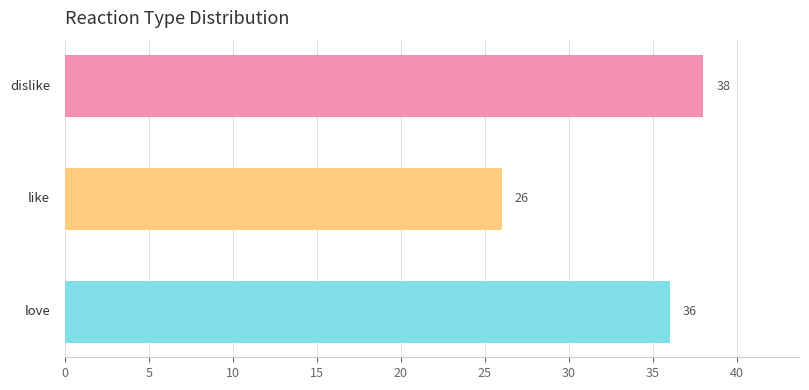

How many values are between 26 and 38?

3